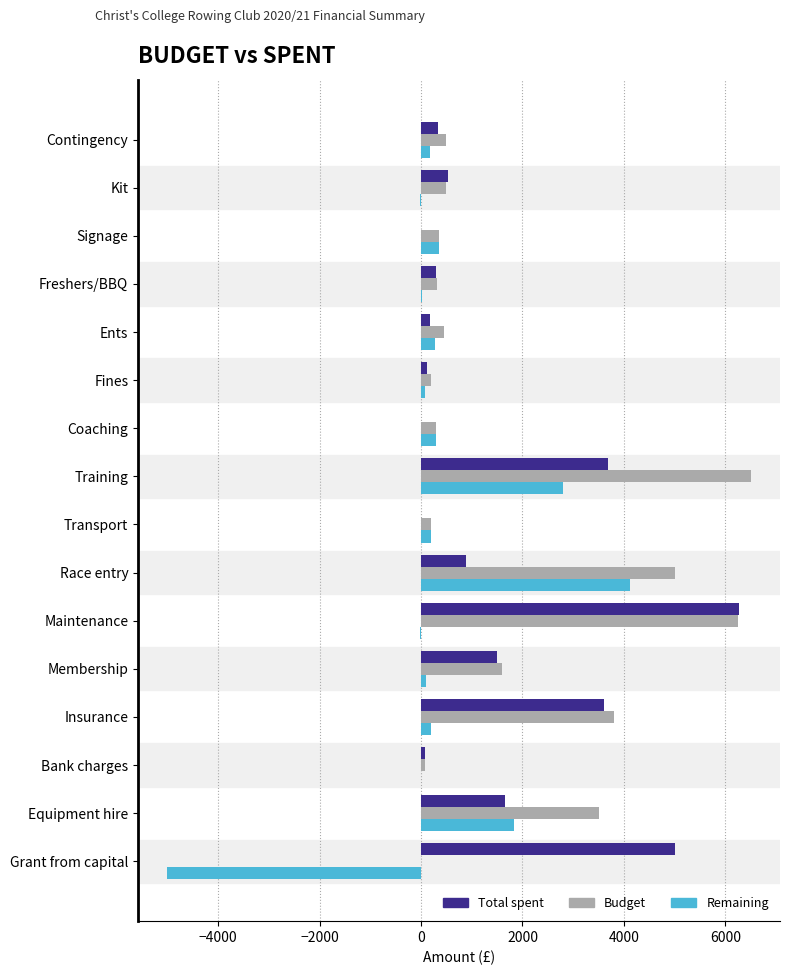

Which category has the highest value in the Budget series?

Training